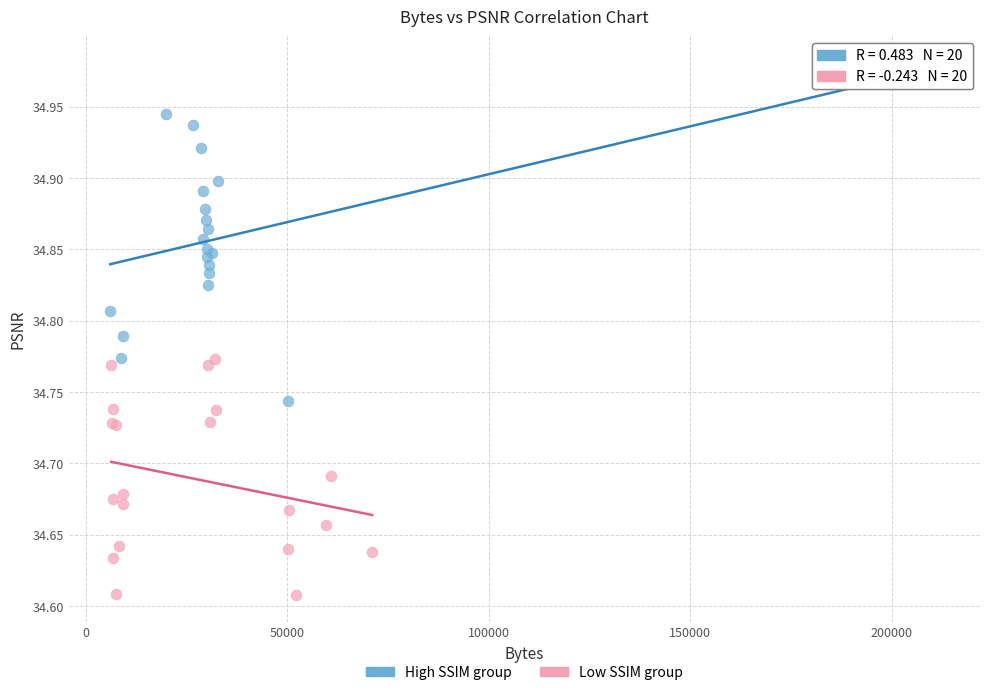

What are all the series names shown in the legend?

High SSIM group, Low SSIM group